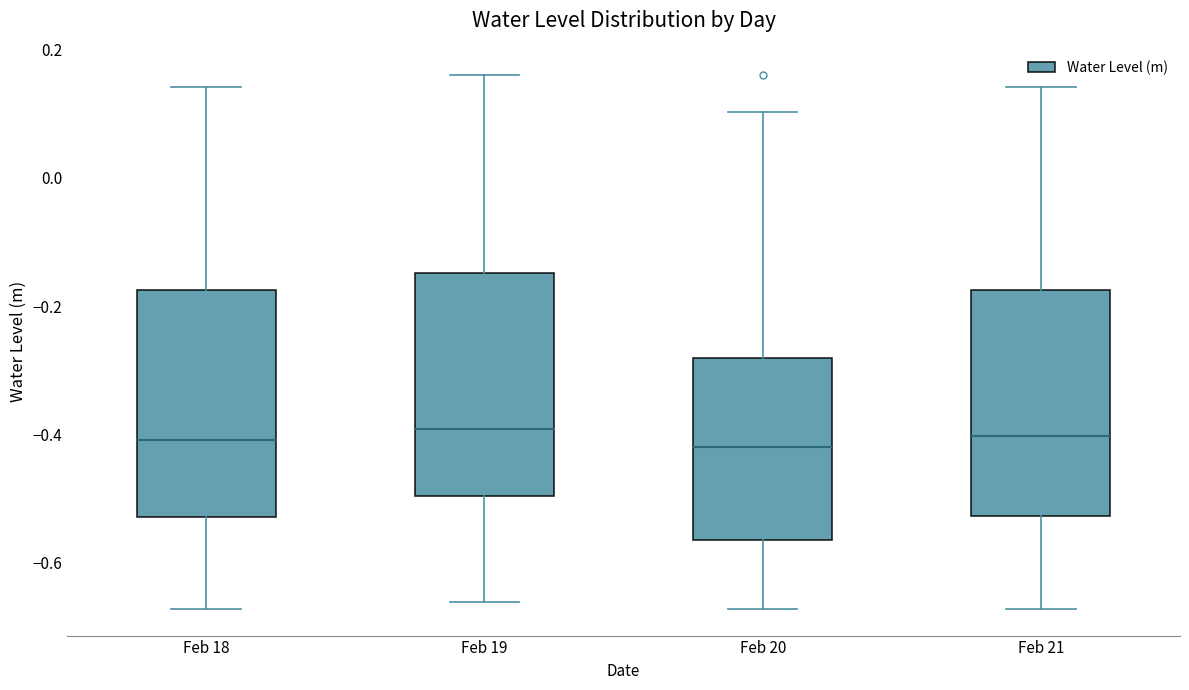

Reading left to right, transcribe this box plot: for each box, give where its median line is, the range the box spans, and where its two whiskers end, as read against the y-axis. The values are not printed on the chart, so give them approximately, as read against the axis.

Feb 18: median -0.40, box -0.52 to -0.18, whiskers -0.68 to 0.14
Feb 19: median -0.40, box -0.50 to -0.14, whiskers -0.66 to 0.16
Feb 20: median -0.42, box -0.56 to -0.28, whiskers -0.68 to 0.10
Feb 21: median -0.40, box -0.52 to -0.18, whiskers -0.68 to 0.14